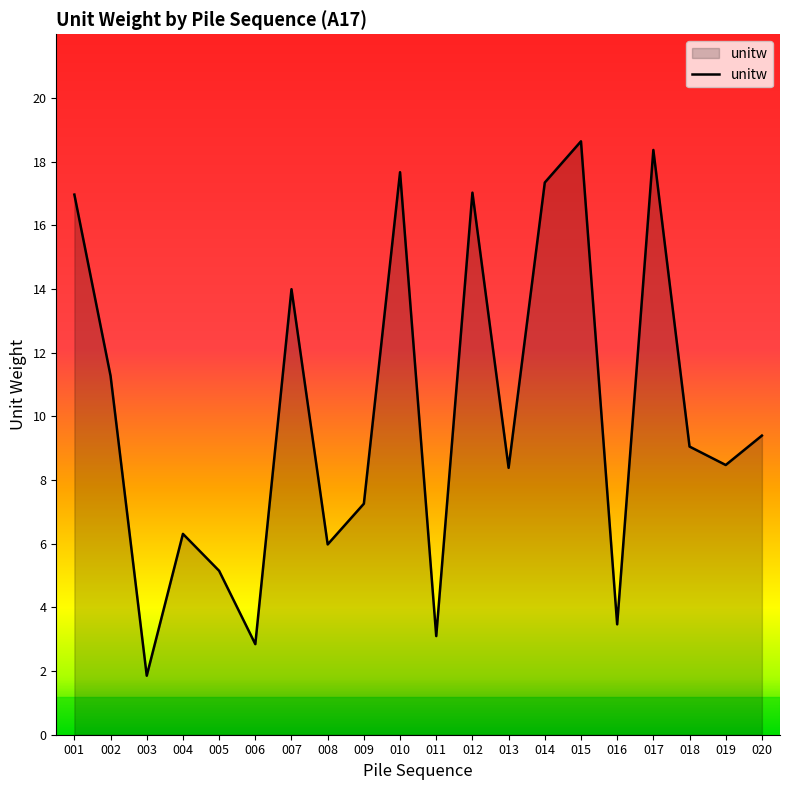

What is the difference between the values at 002 and 013?

2.9